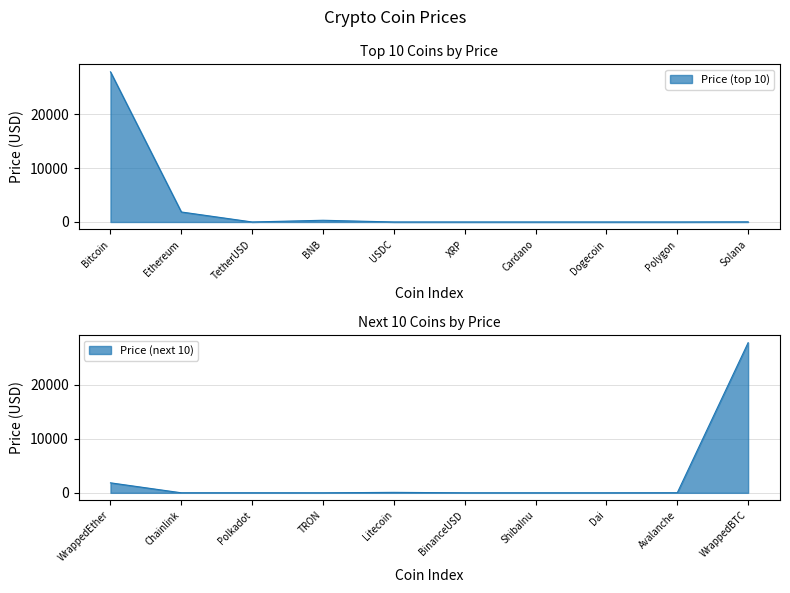

What is the difference between the second highest and second lowest values?

27795.6